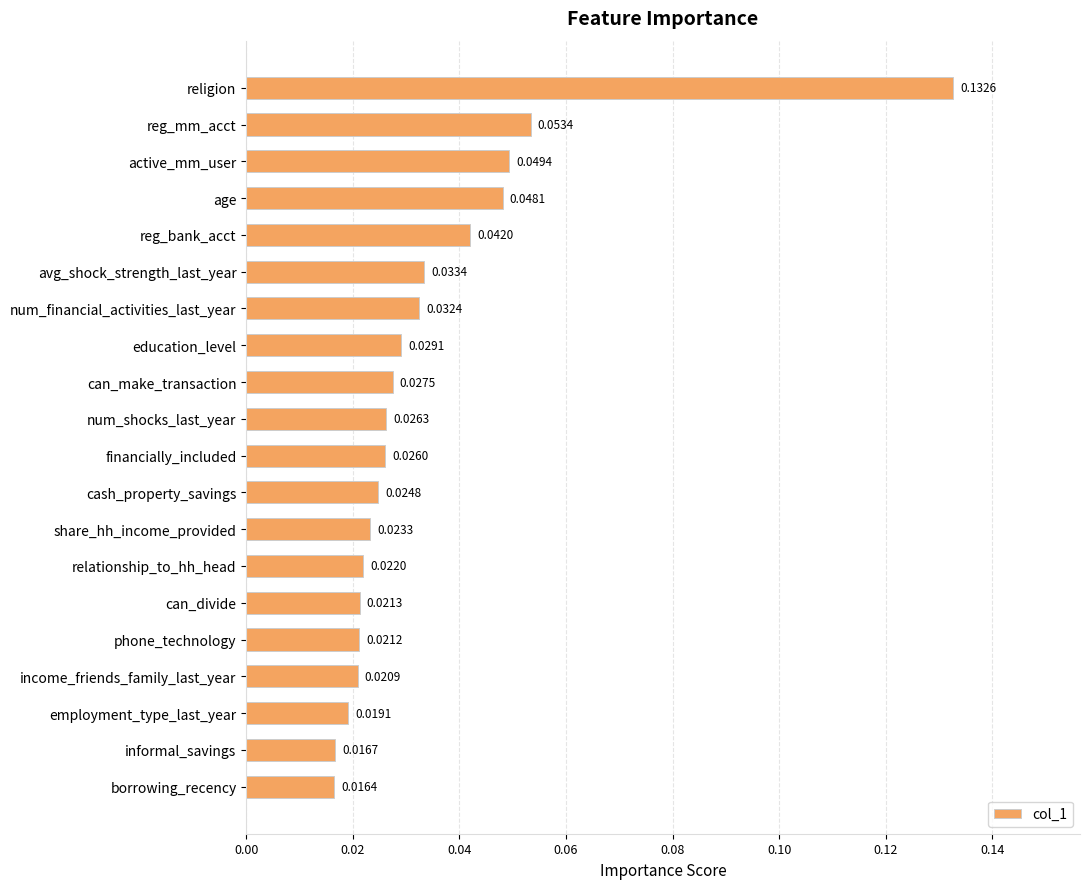

Count the values in the range 0 to 1.

20